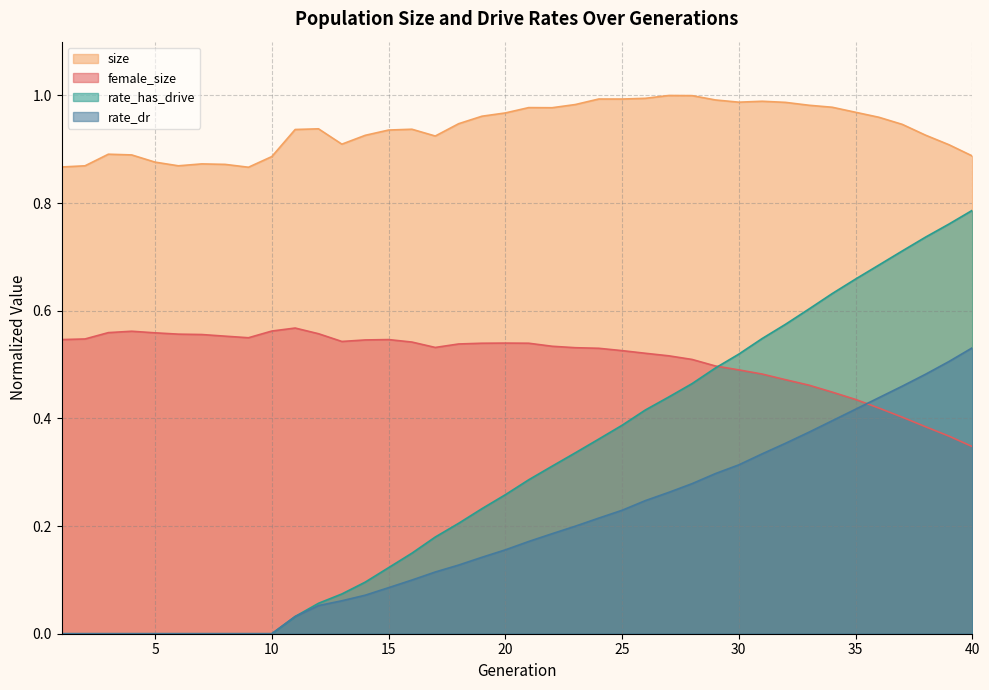

What is the average value of the rate_dr series?

0.2